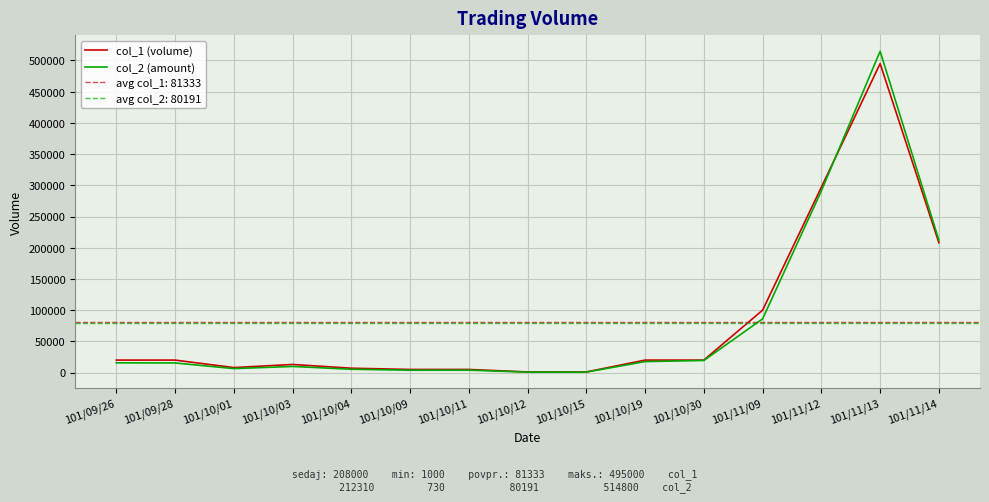

How many intersections are there between col_1 (volume) and col_2 (amount)?

1